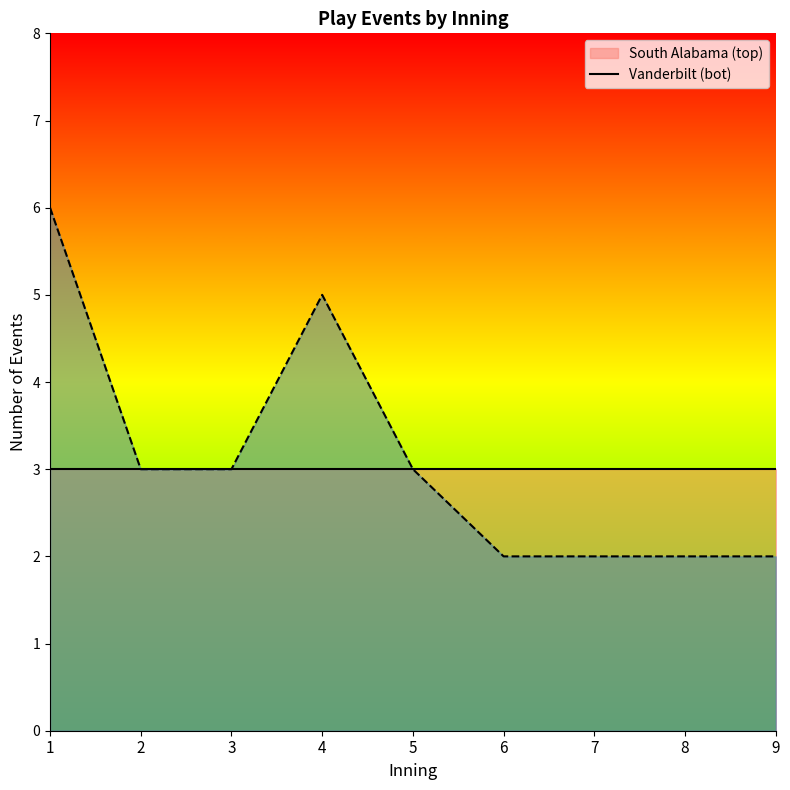

Reading left to right, transcribe all the data shown in this chart.

1=6	2=3	3=3	4=5	5=3	6=2	7=2	8=2	9=2